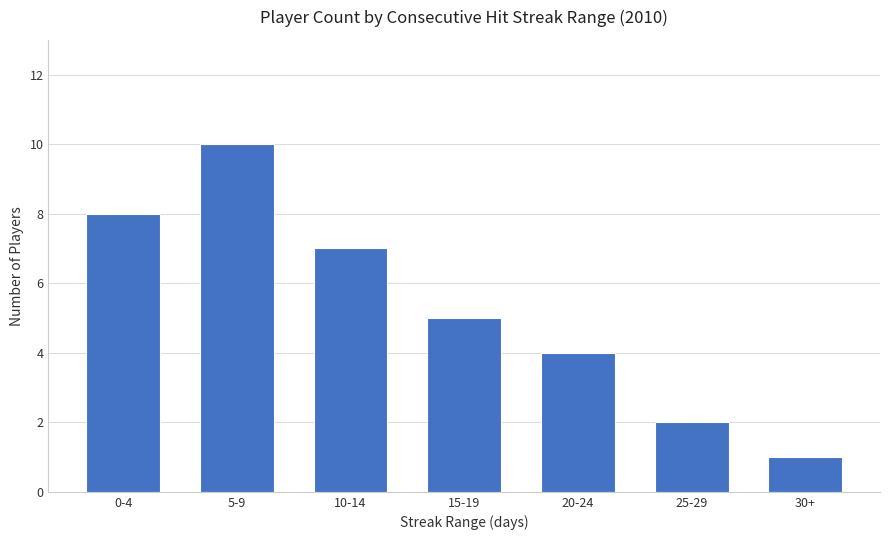

The chart shows a value of 5 at 15-19. True or false?

True